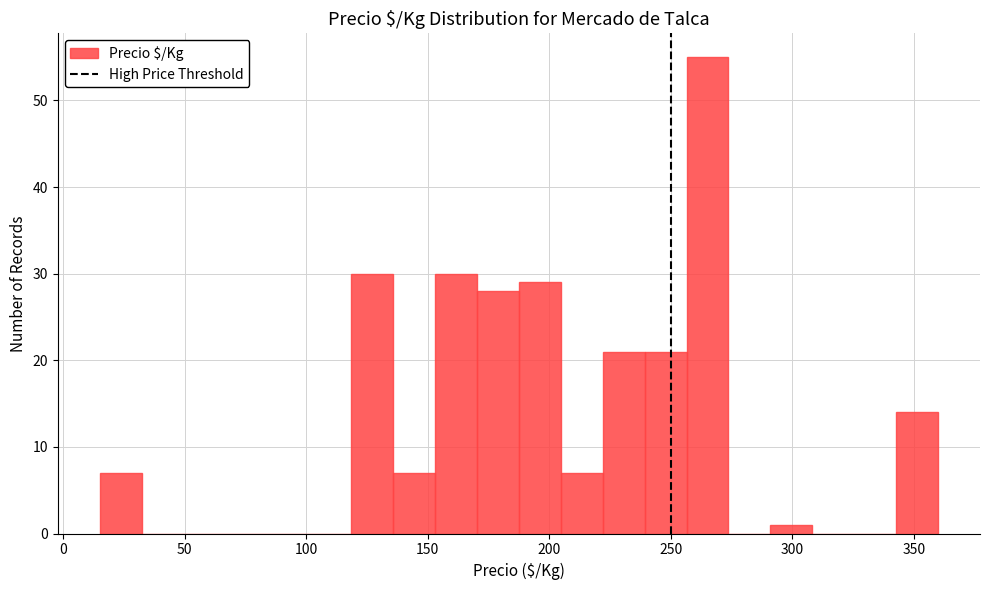

Around what value on the x-axis is the tallest bar? Give the approximate position of its centre, as read against the axis.

265